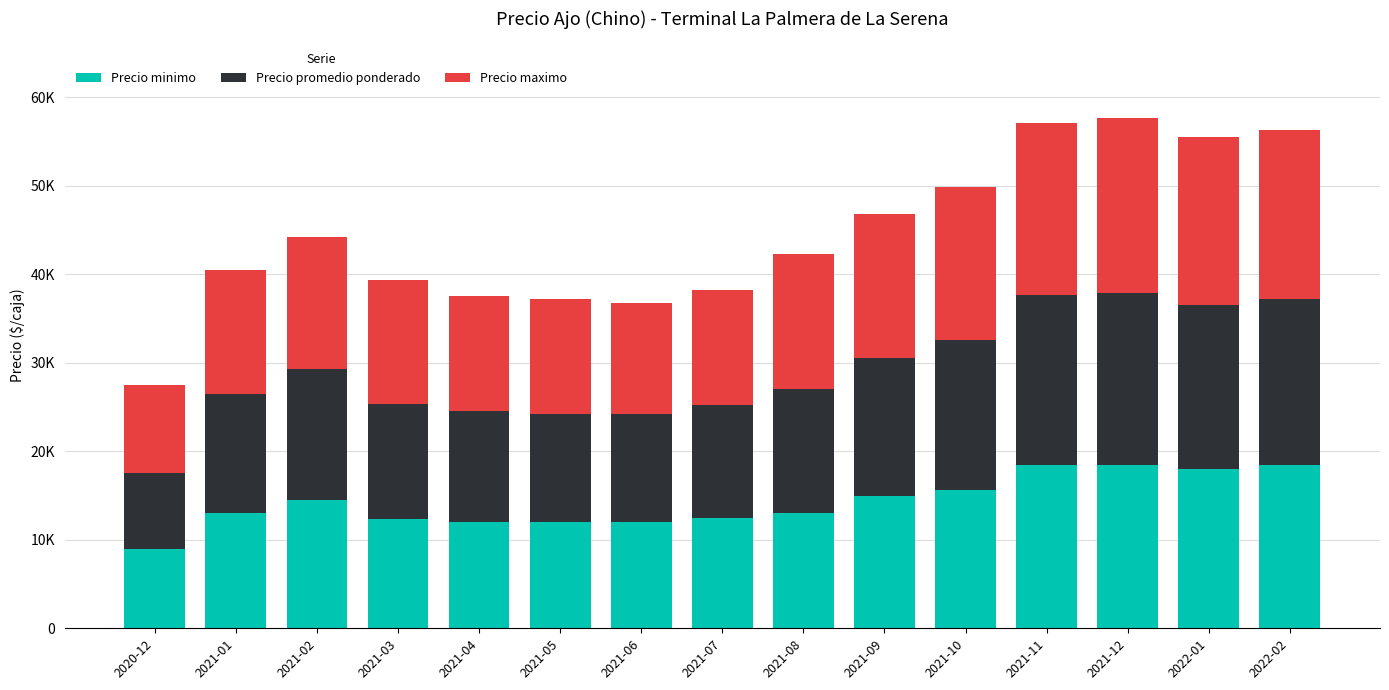

What is the sum of all Precio promedio ponderado values?

221708